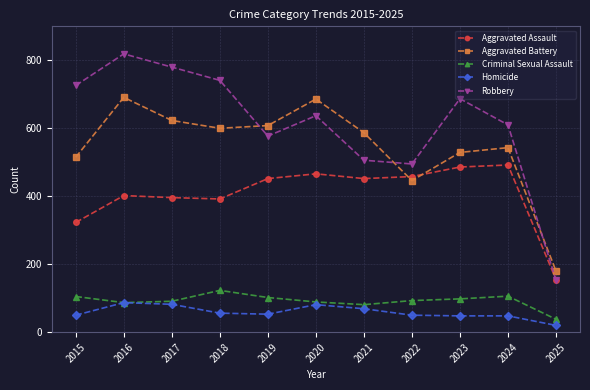

What is the average value of the Criminal Sexual Assault series?

92